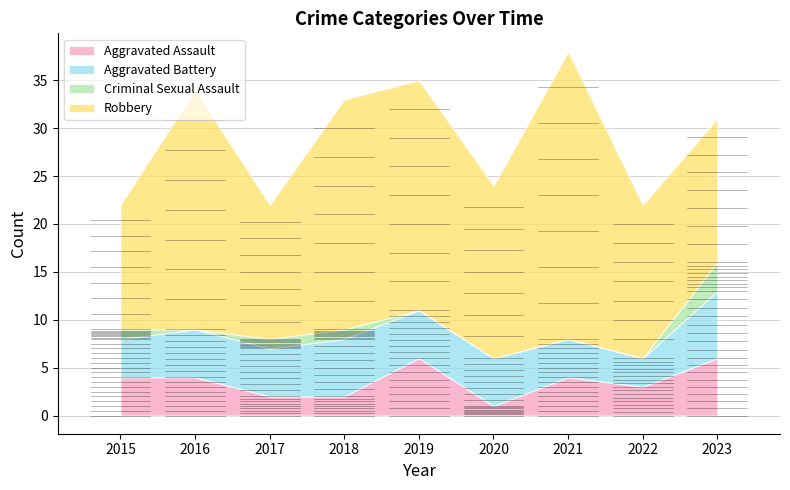

Does the chart display data point markers on the line(s)?

No